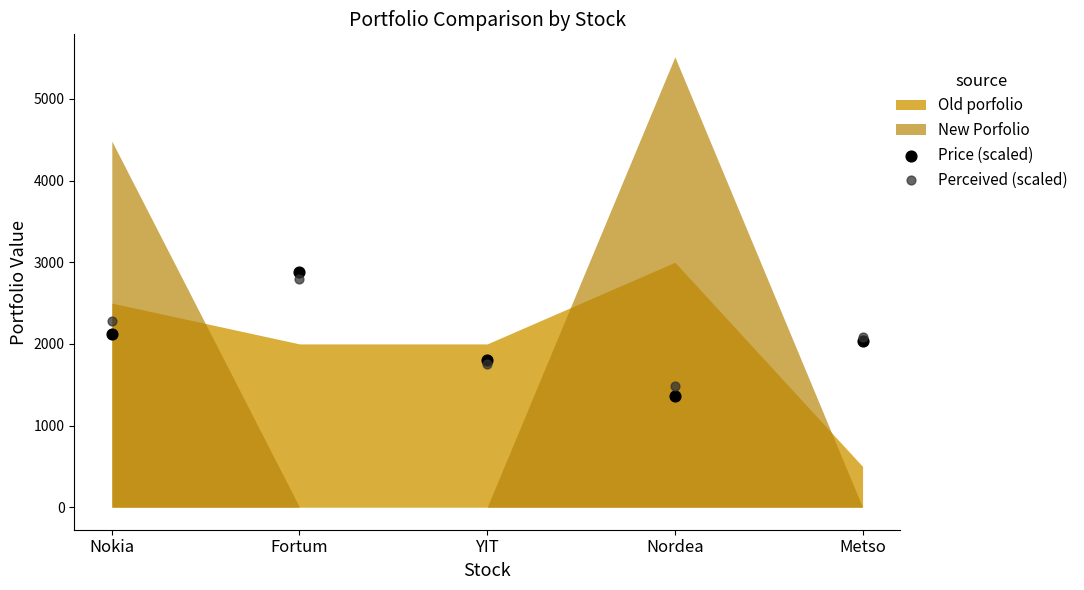

Which series contains the highest Y value?

Price (scaled)